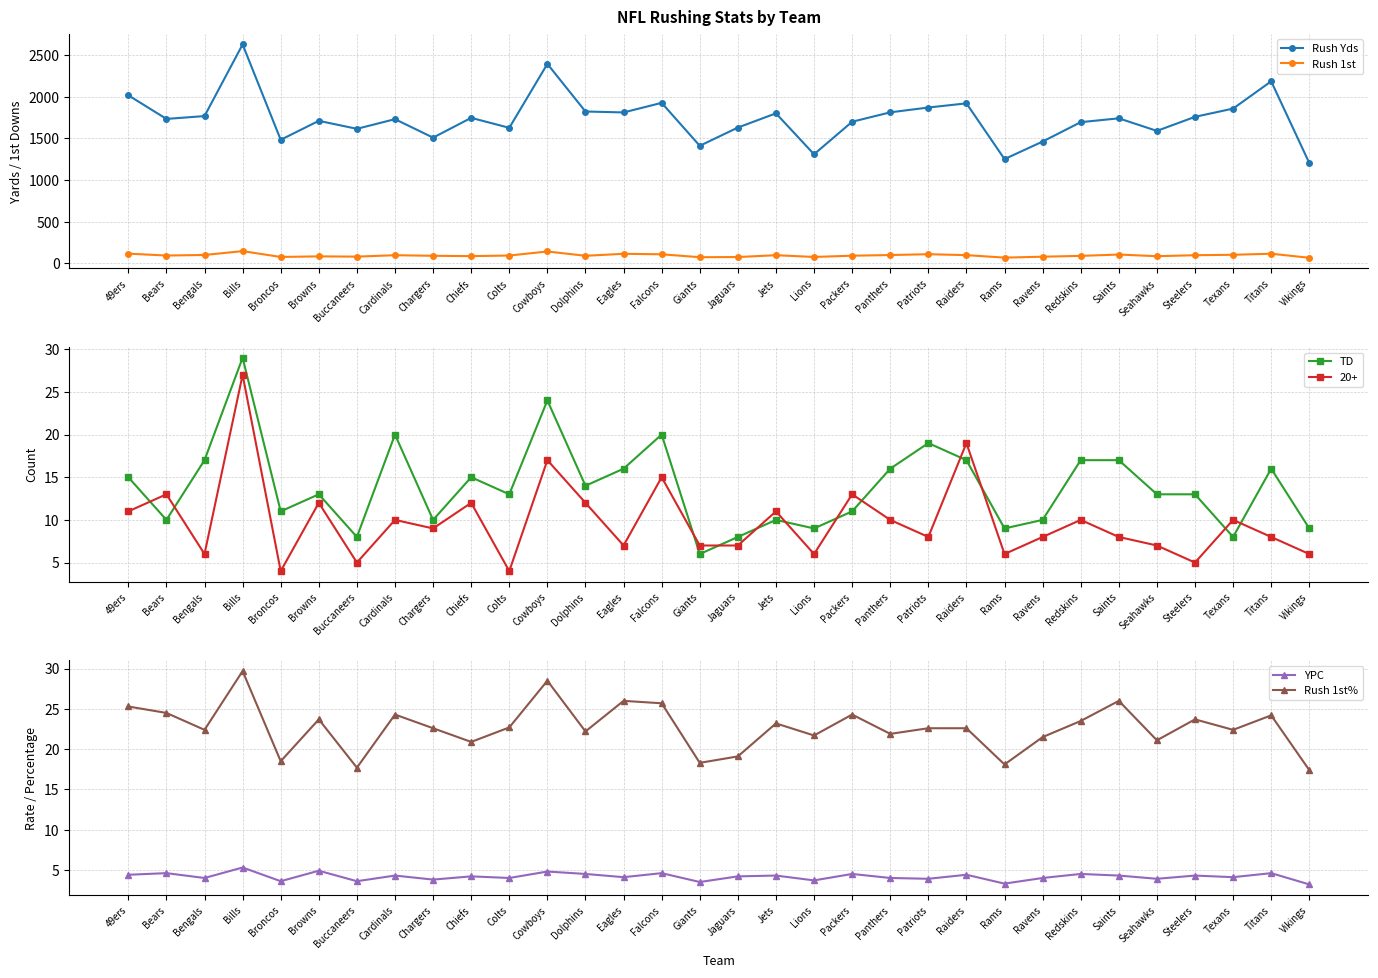

Which category has the lowest value in the Rush 1st series?

Vikings